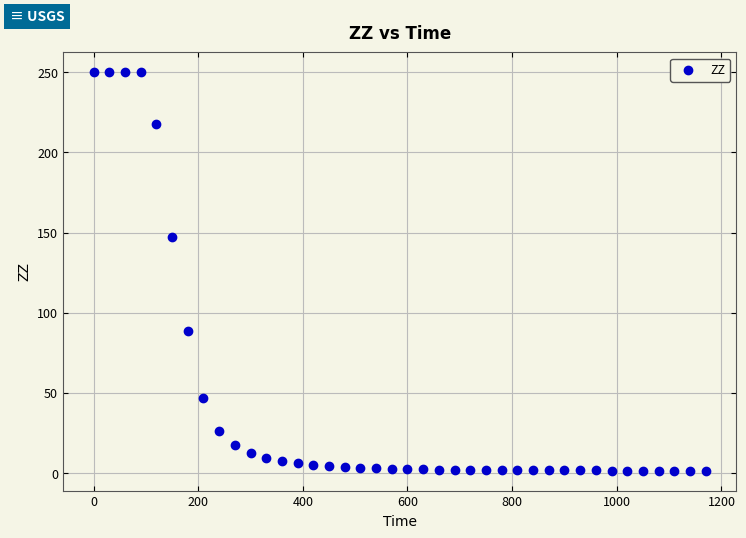

What is the range of X values (max minus min)?

1170.0